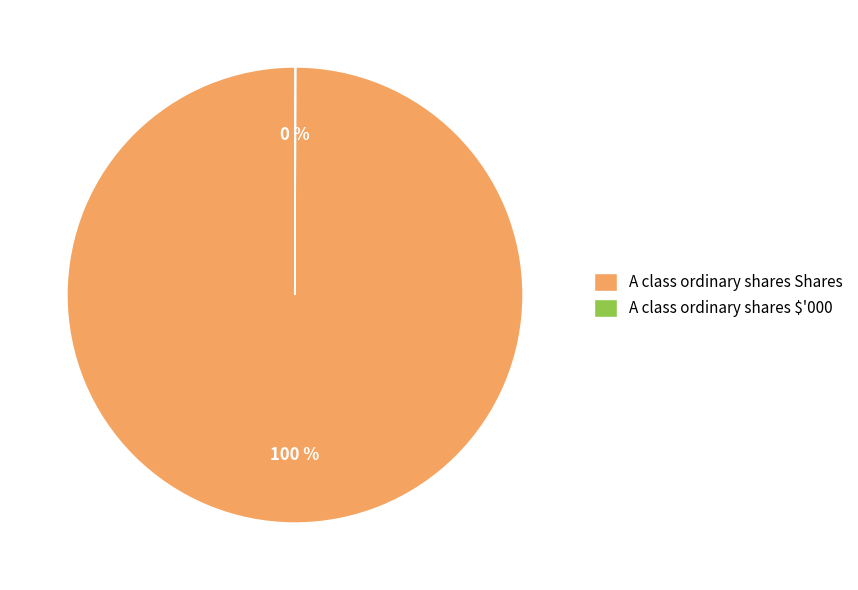

The A class ordinary shares Shares slice represents 100% of the pie. True or false?

True